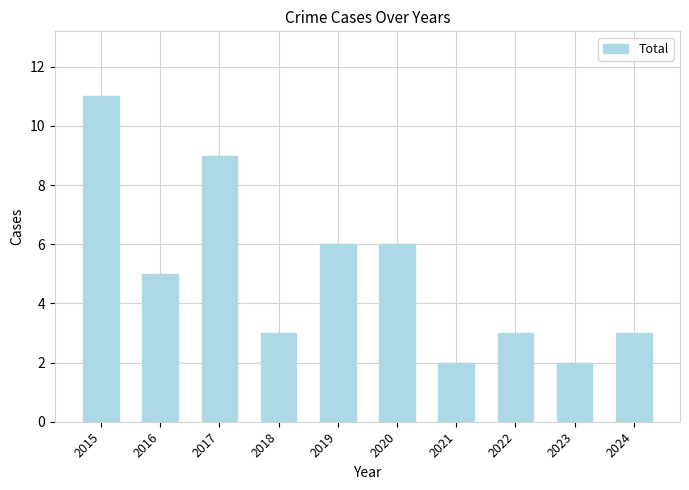

True or false: the data shows 1 at 2020.

False